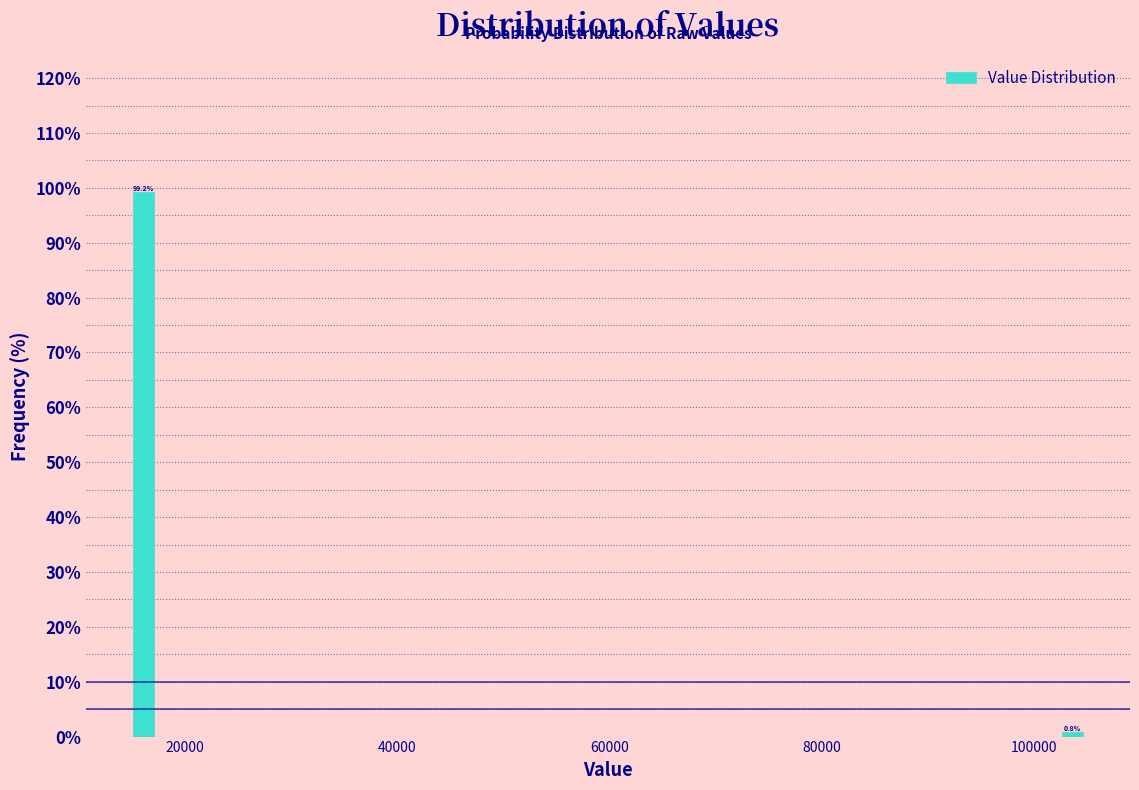

Around what value on the x-axis is the tallest bar? Give the approximate position of its centre, as read against the axis.

16000